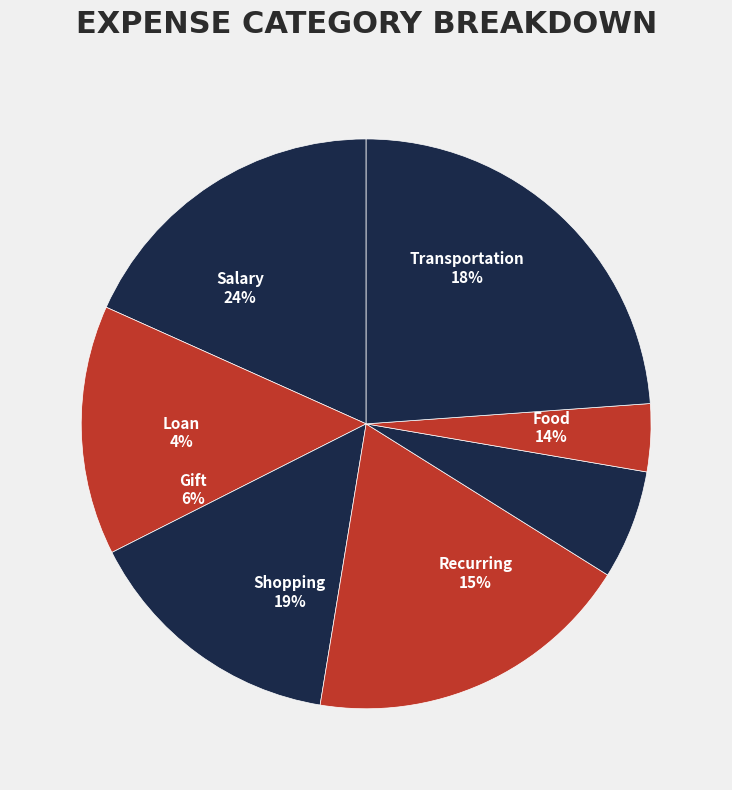

Combined, what portion of the pie is Gift and Recurring?

21.2%